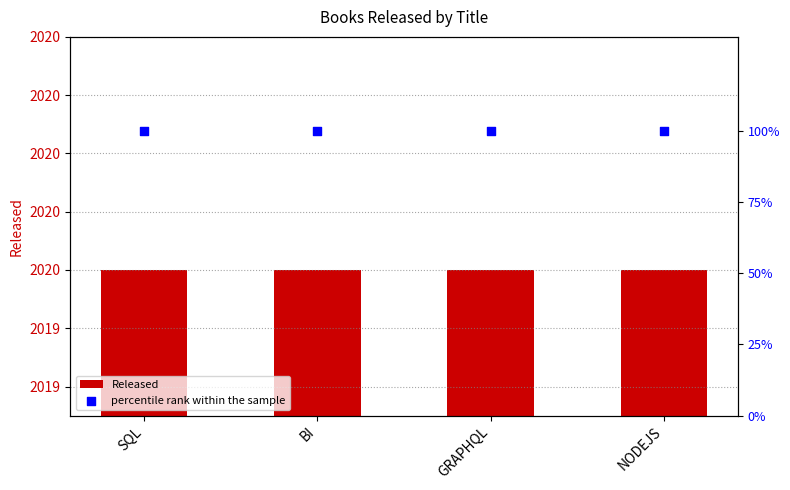

What is the total value across all series at SQL?

2120